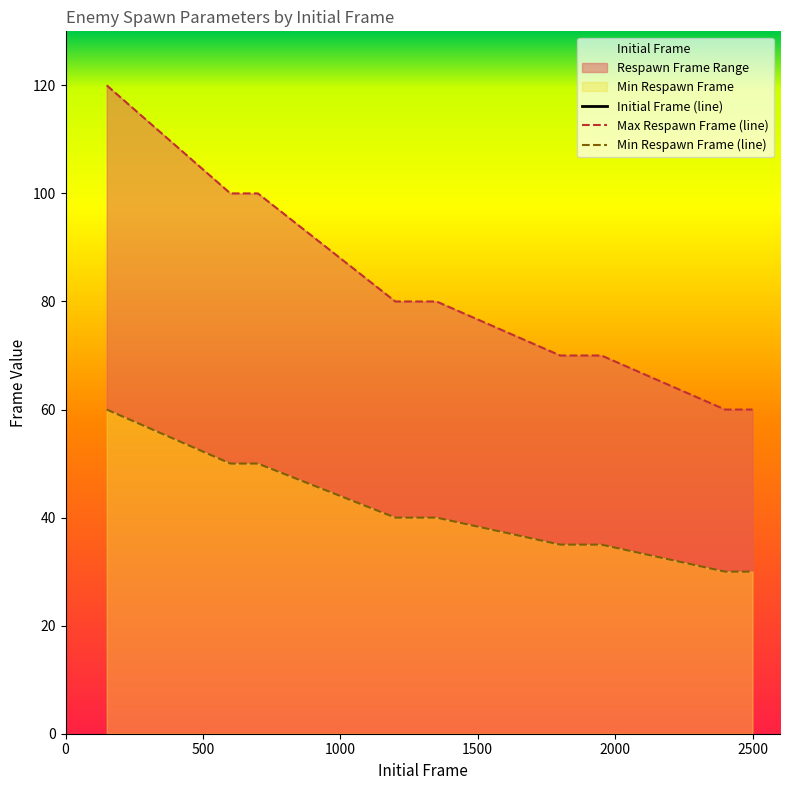

List the labels in order of Min Respawn Frame value, smallest first.

2400, 2425, 2450, 2475, 2500, 1800, 1850, 1900, 1950, 1200, 1275, 1350, 600, 700, 150